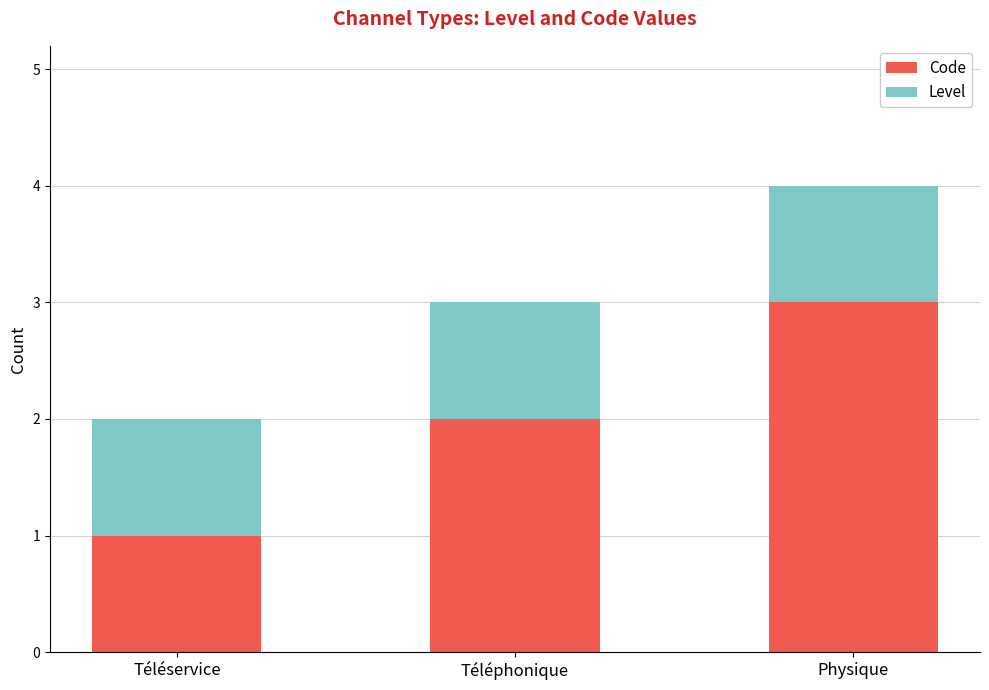

What is the total value across all series at Physique?

4